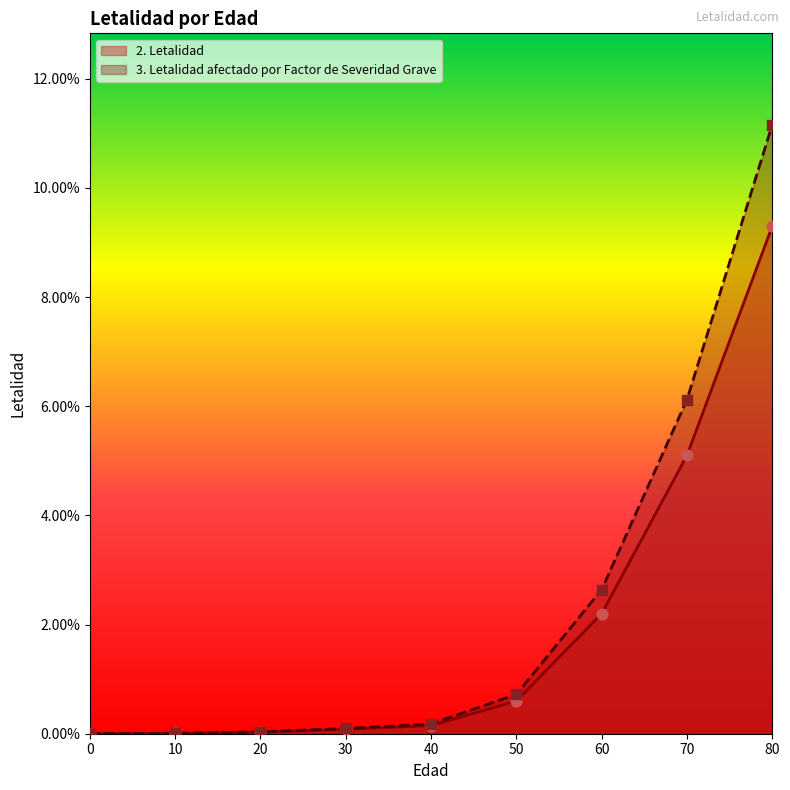

Which series reaches the minimum Y coordinate?

2. Letalidad